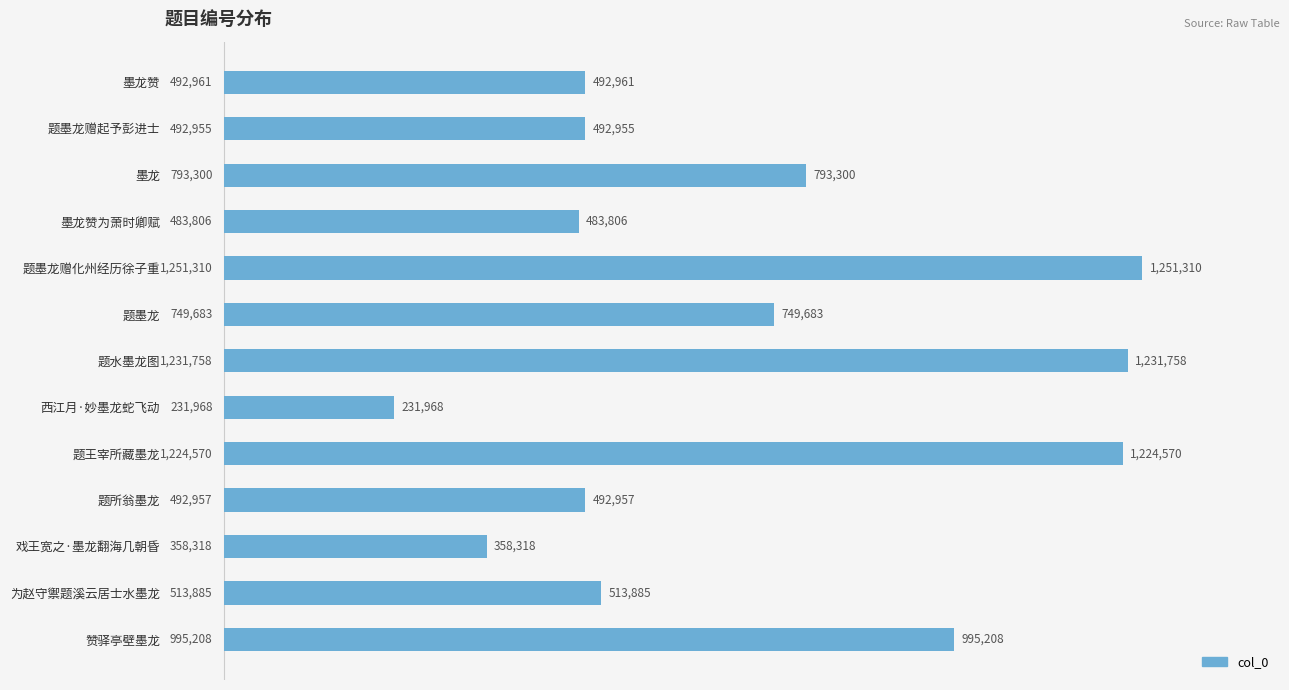

What is the difference between the maximum and second lowest values?

892992